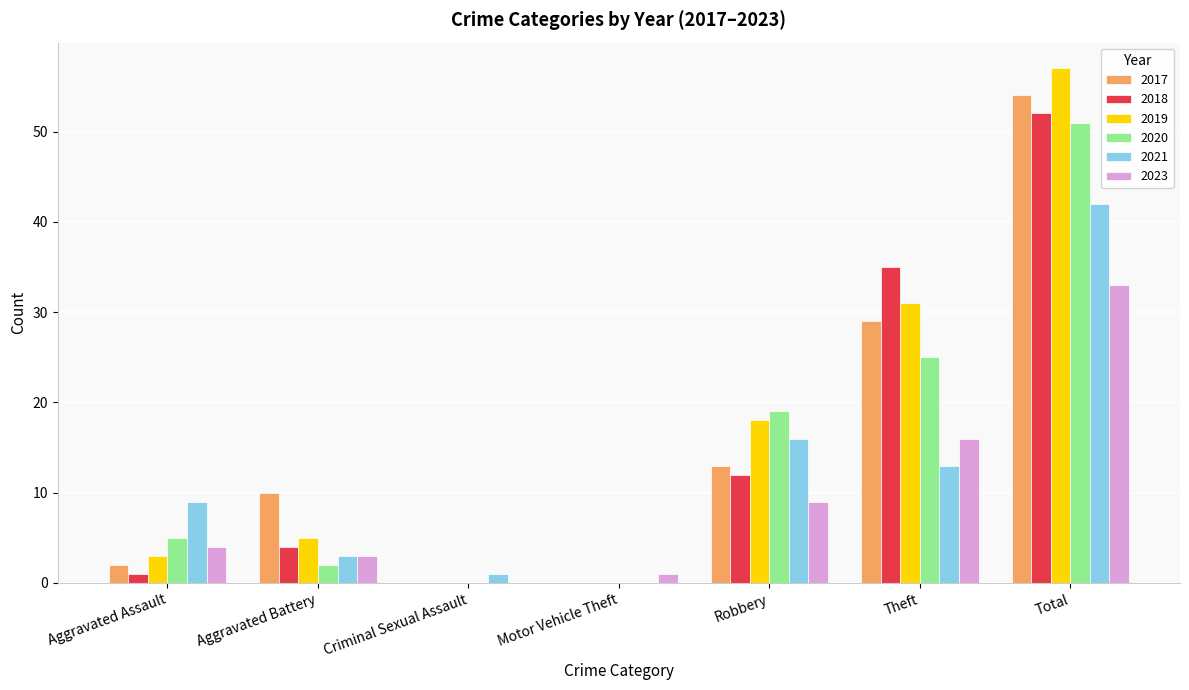

What is the maximum value for 2018?

52